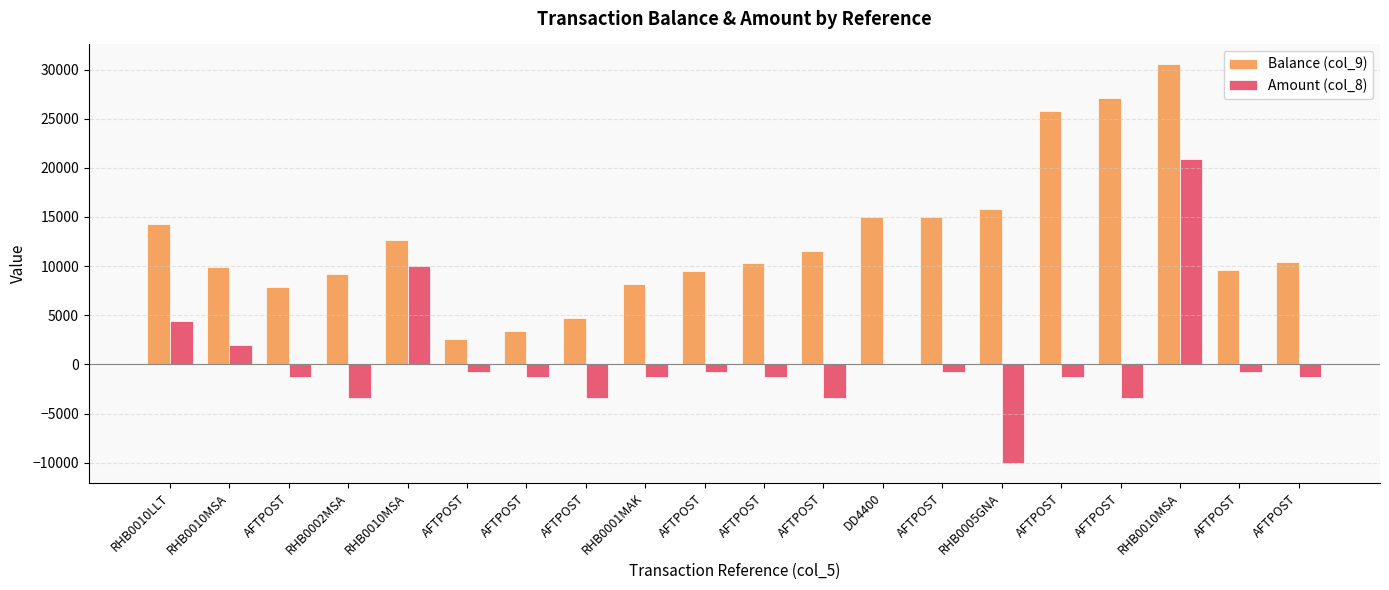

Are the bars grouped side by side (vs. stacked)?

Yes